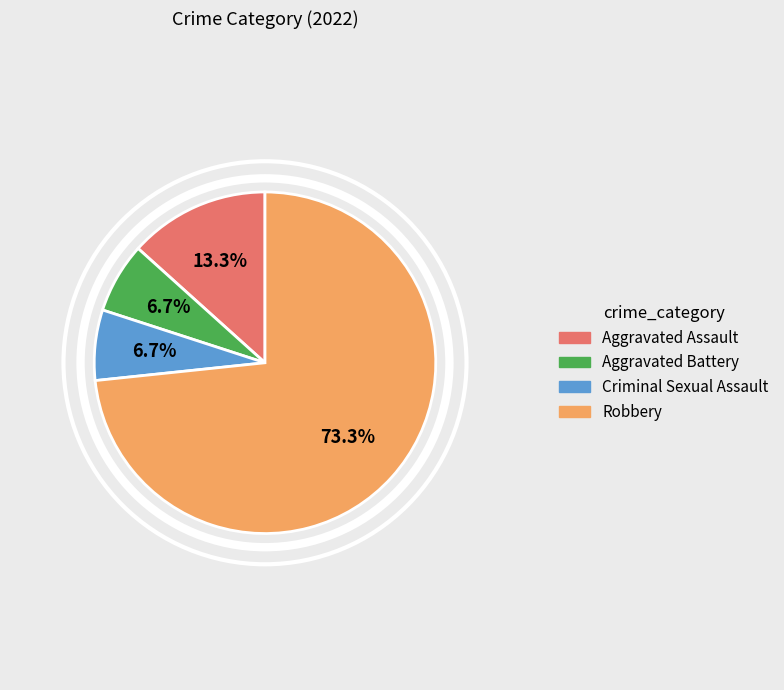

Which slice represents more than half of the pie?

Robbery